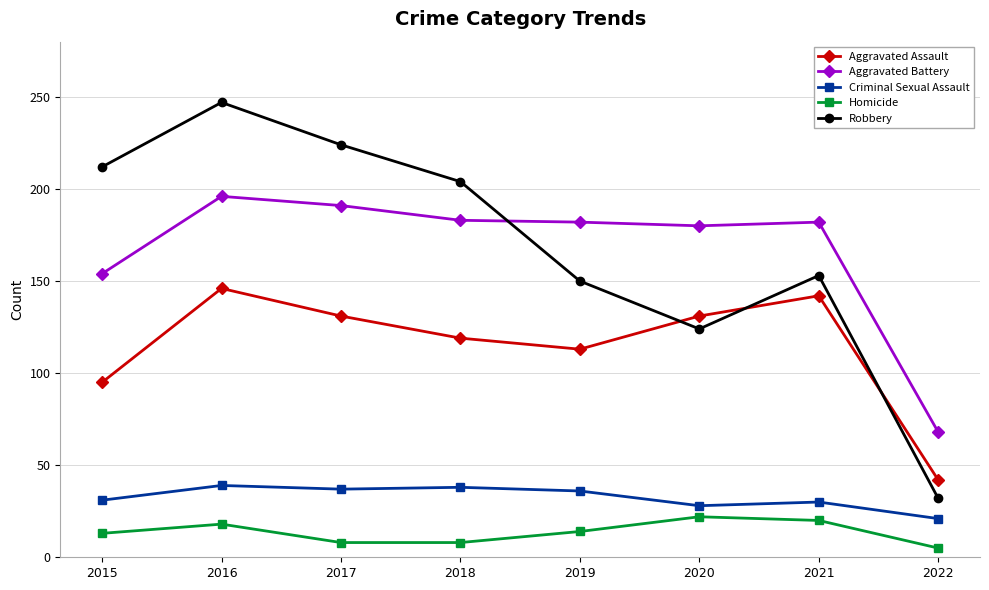

Which category has the lowest value across all series?

2022